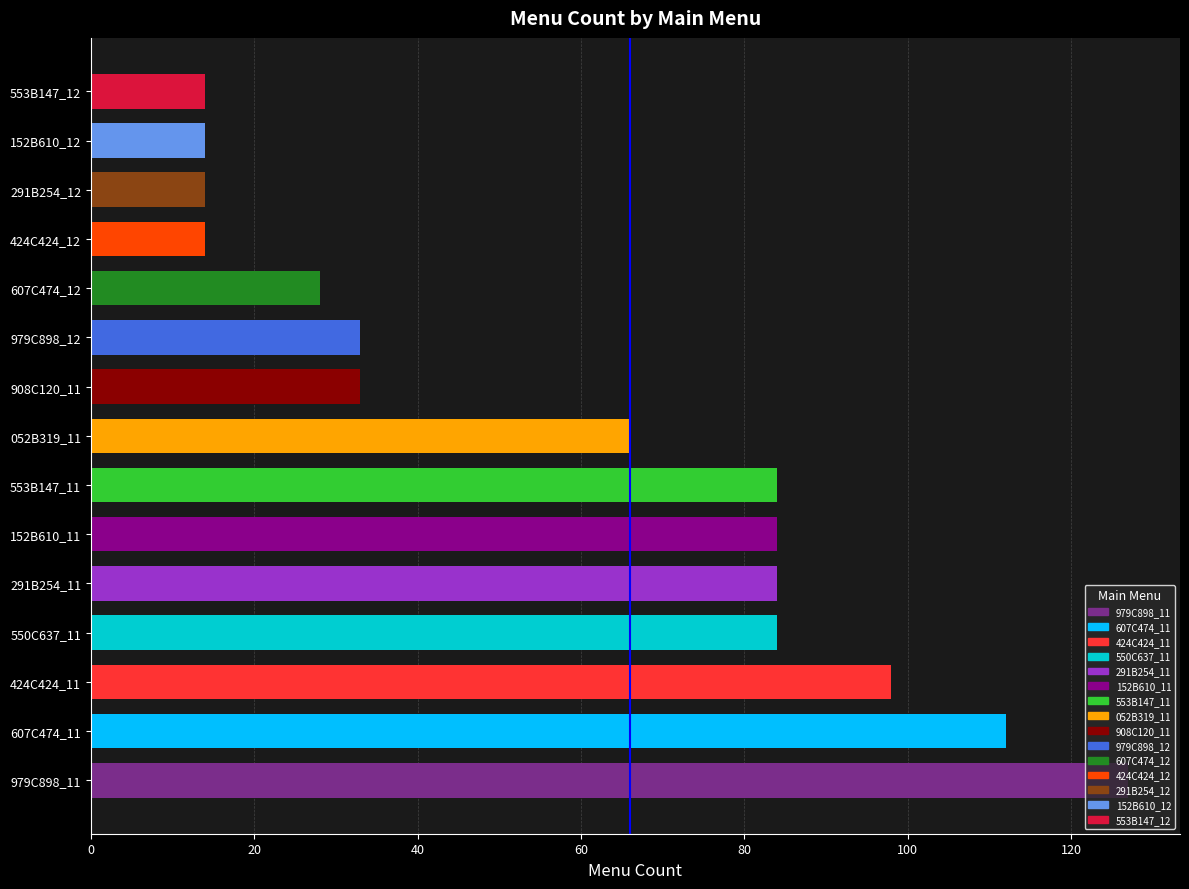

What is the smallest value displayed?

14